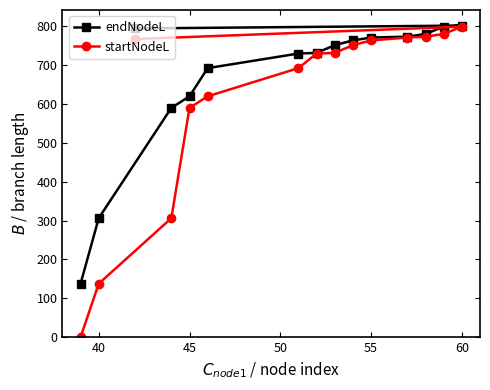

True or false: startNodeL and endNodeL cross at least once.

False